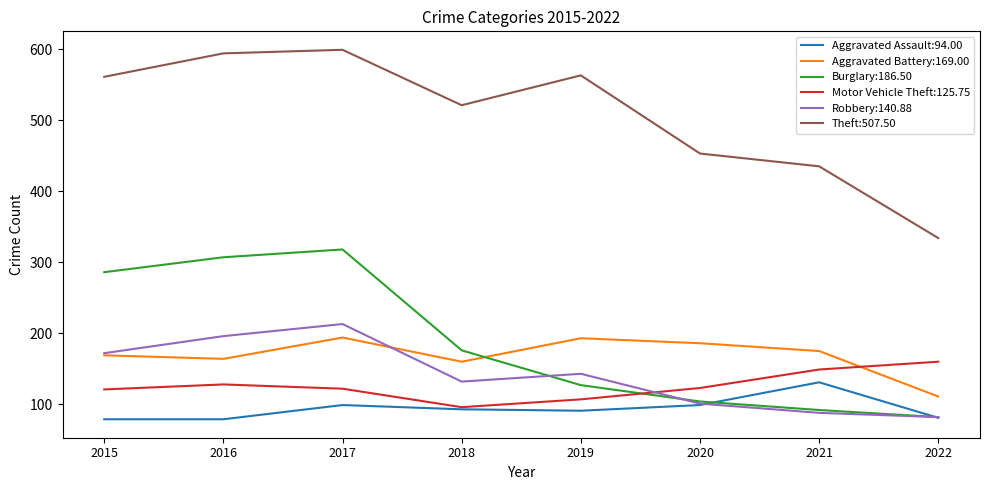

True or false: Motor Vehicle Theft:125.75 and Theft:507.50 intersect in this chart.

False